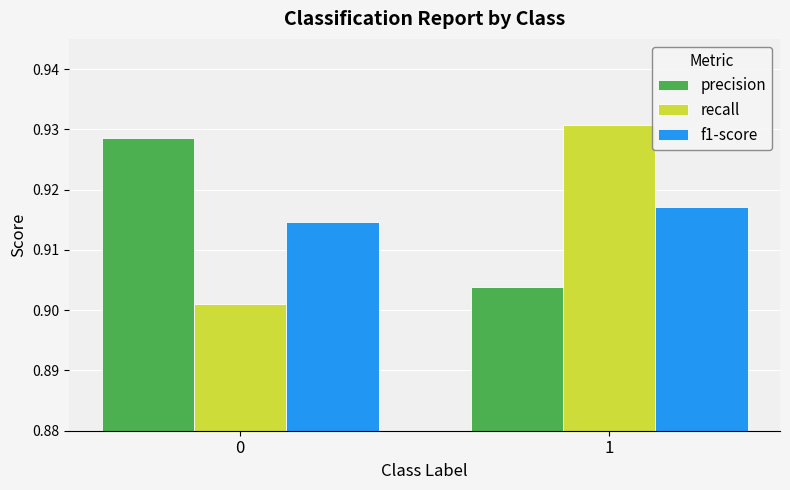

Count the number of categories in the chart.

2